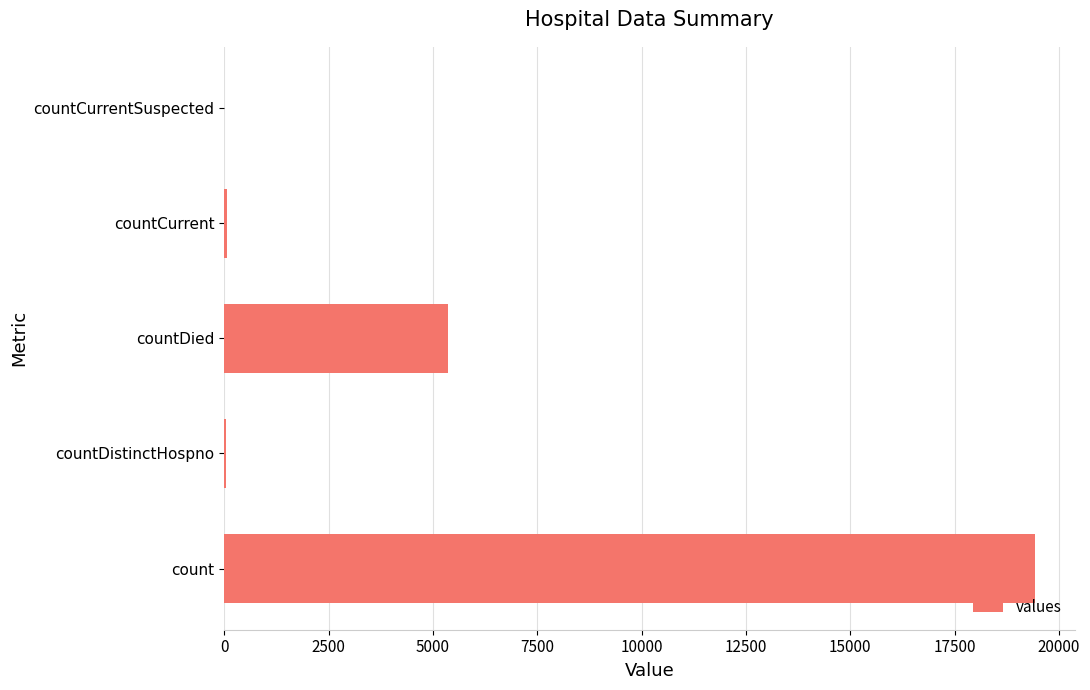

Where is the data nearest to the value 9710?

countDied